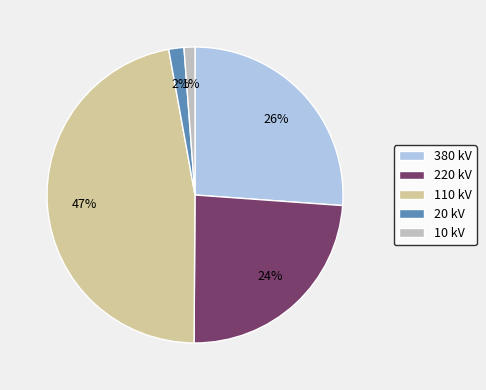

Is the sum of 380 kV and 110 kV greater than half?

Yes